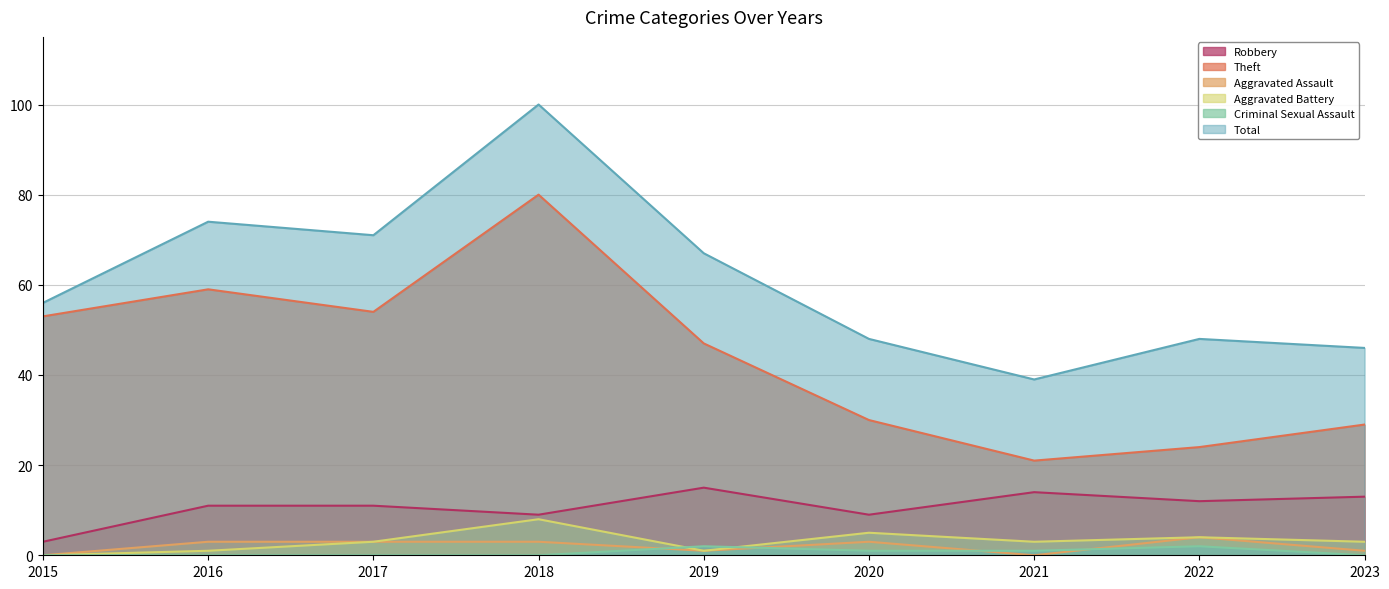

Is the value of Theft at 2018 greater than the value of Aggravated Assault at 2017?

Yes